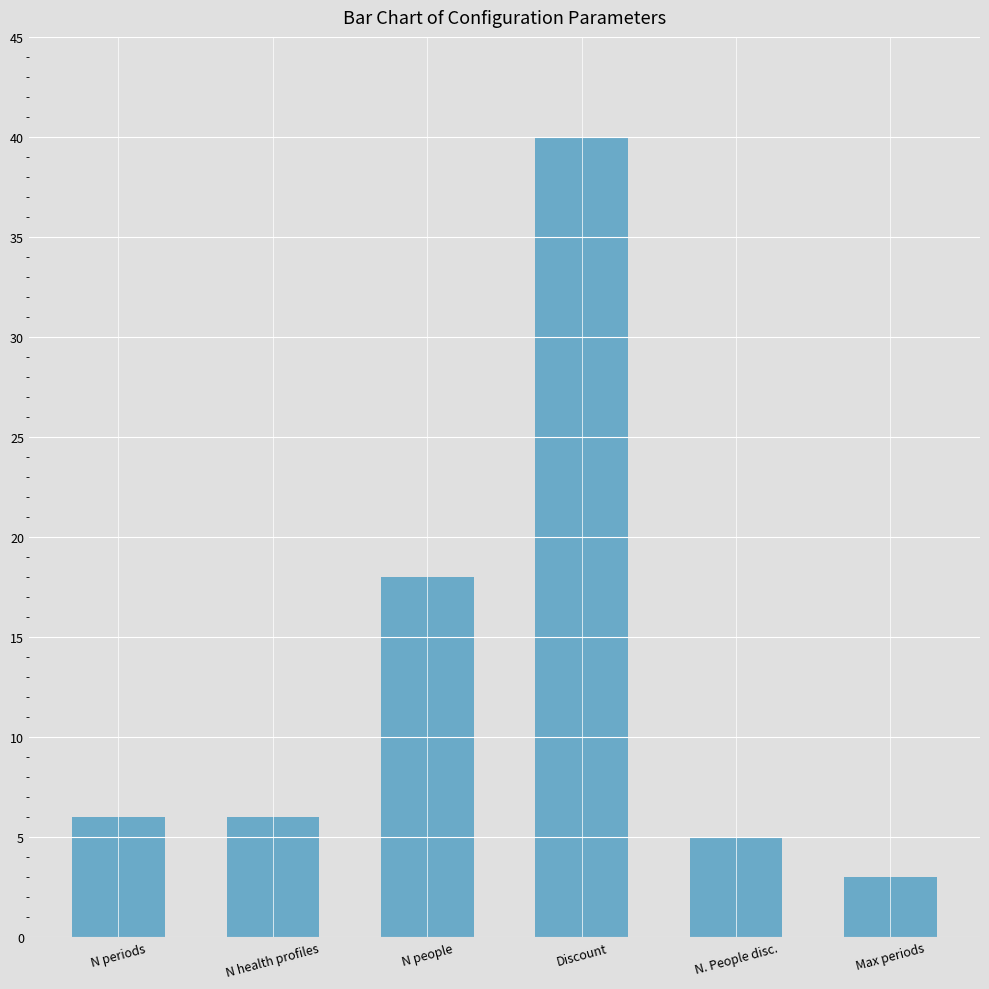

What is the greatest value displayed?

40